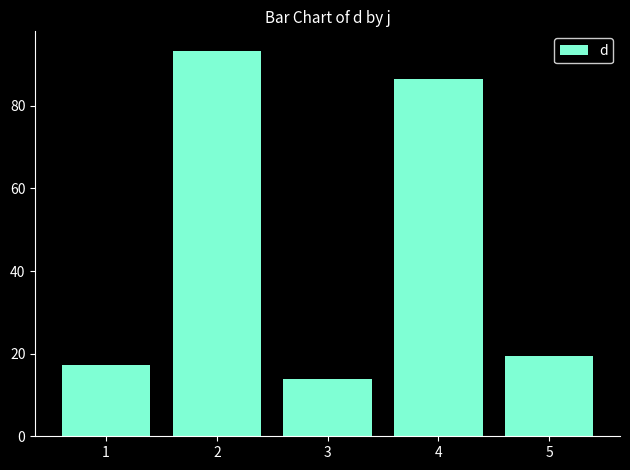

What is the change in value from 1 to 5?

+2.0